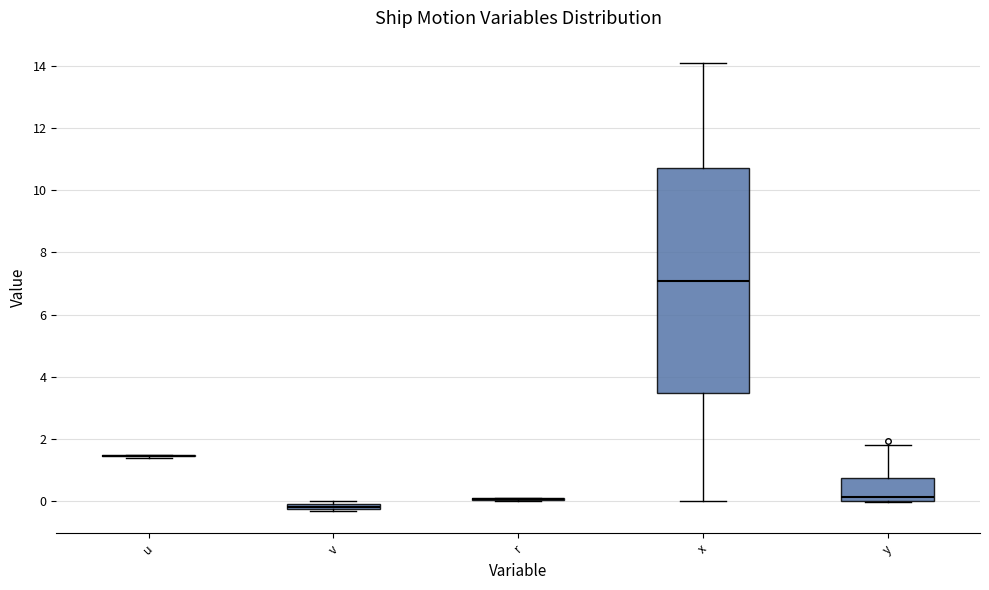

Where is the lower edge of the box for y on the y-axis? The values are not printed on the chart, so give them approximately, as read against the axis.

0.0